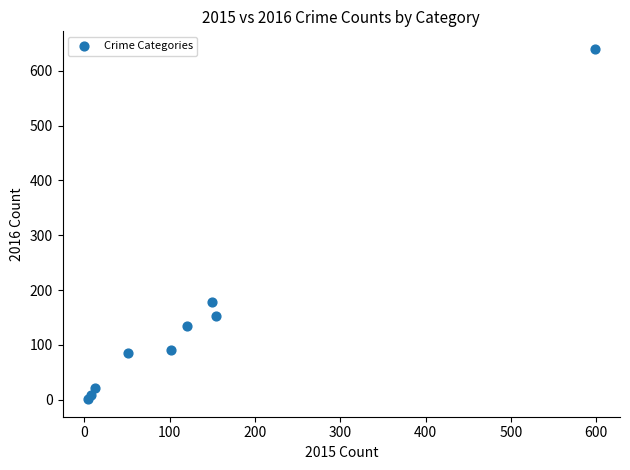

What Y value in the scatter plot is closest to 320?

179